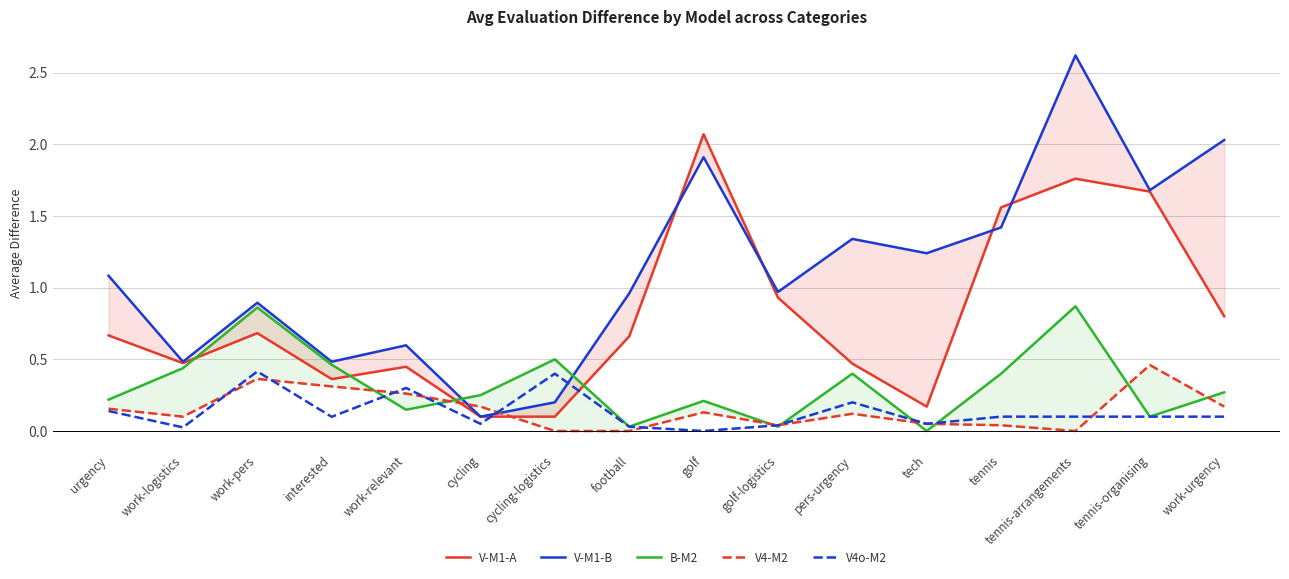

Which label corresponds to the largest value in the chart?

tennis-arrangements